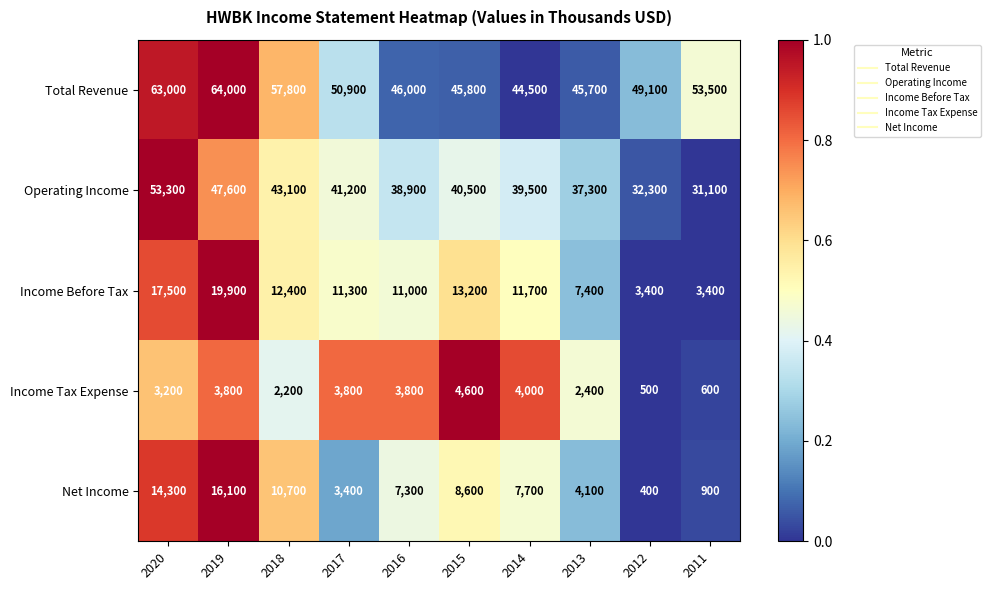

The Total Revenue series shows 64000 at 2019. True or false?

True